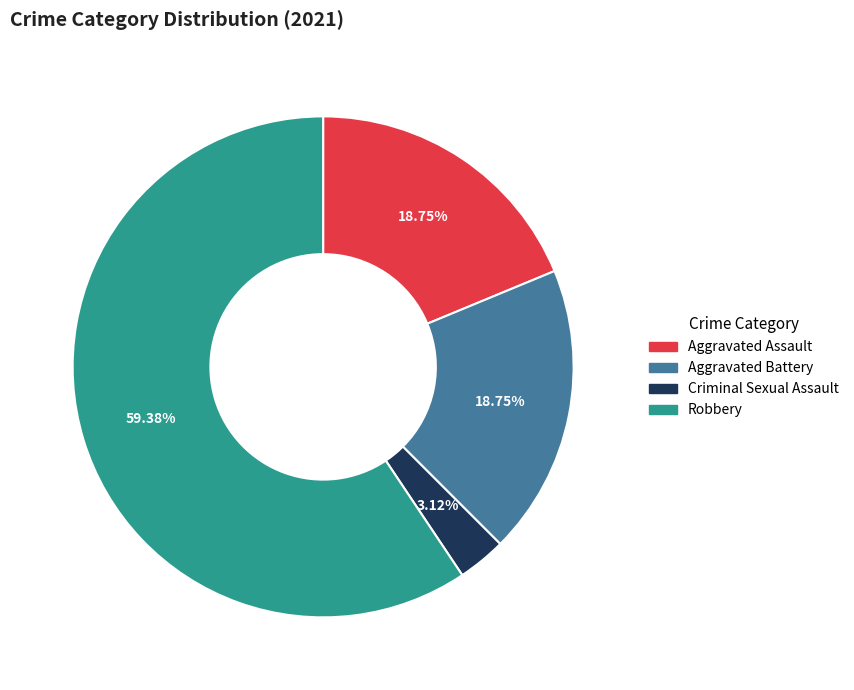

Does any single category account for the majority?

Yes